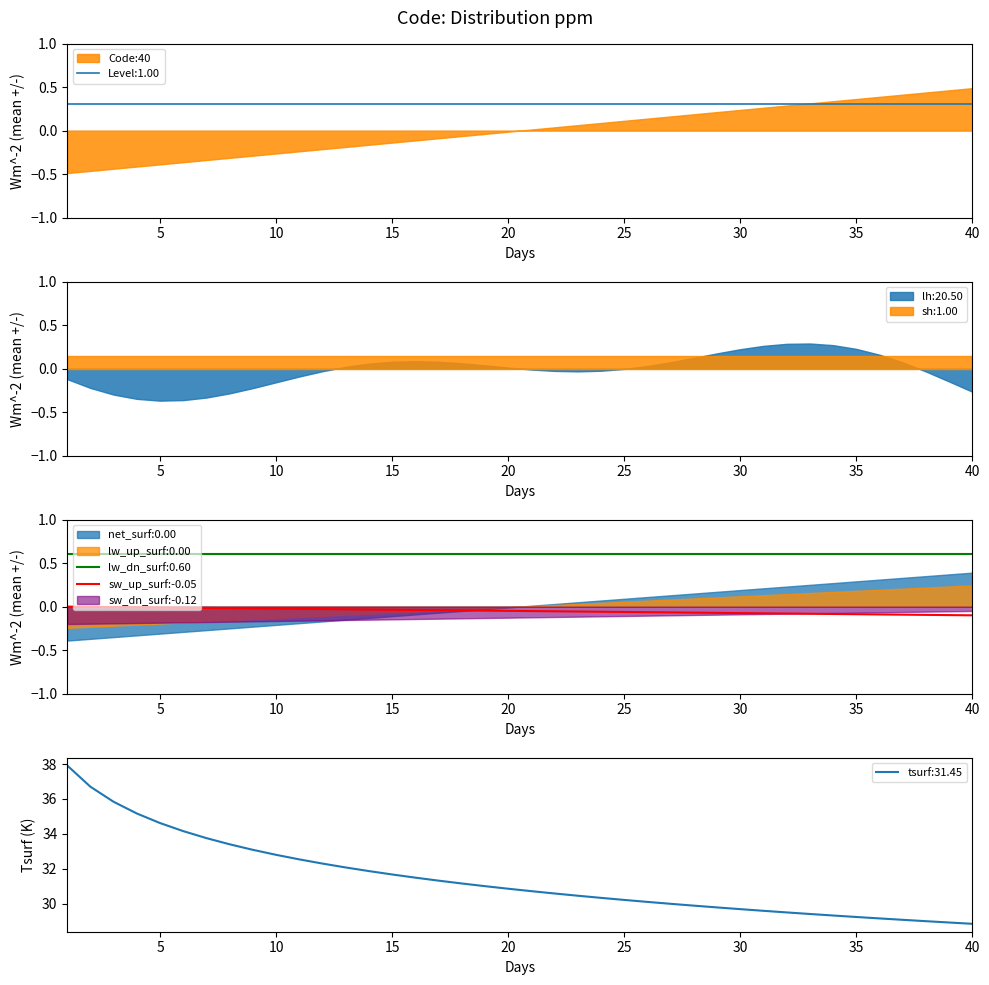

True or false: lw_dn_surf:0.60 and sw_up_surf:-0.05 intersect in this chart.

False